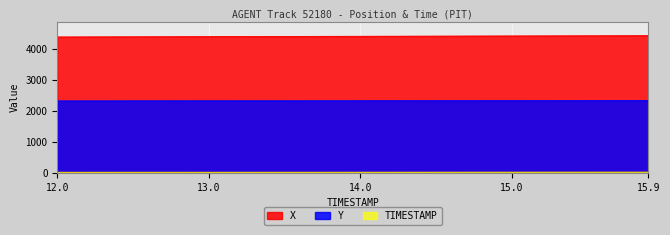

Which category has the lowest value in the Y series?

12.0